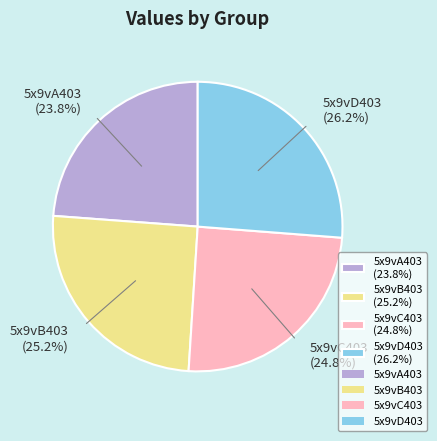

How many segments does this pie chart have?

4